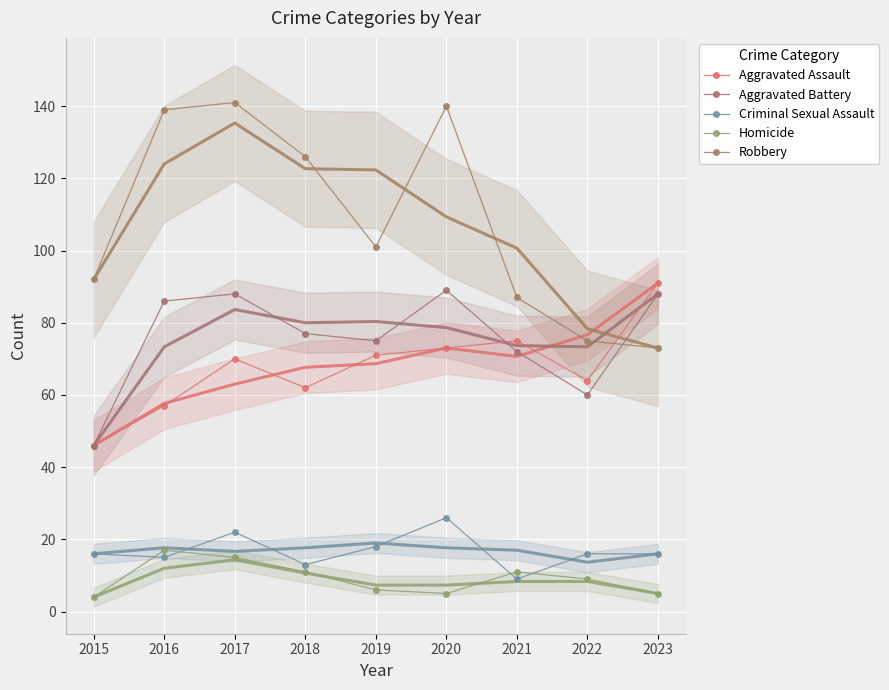

How many data points in Criminal Sexual Assault are less than 16?

3